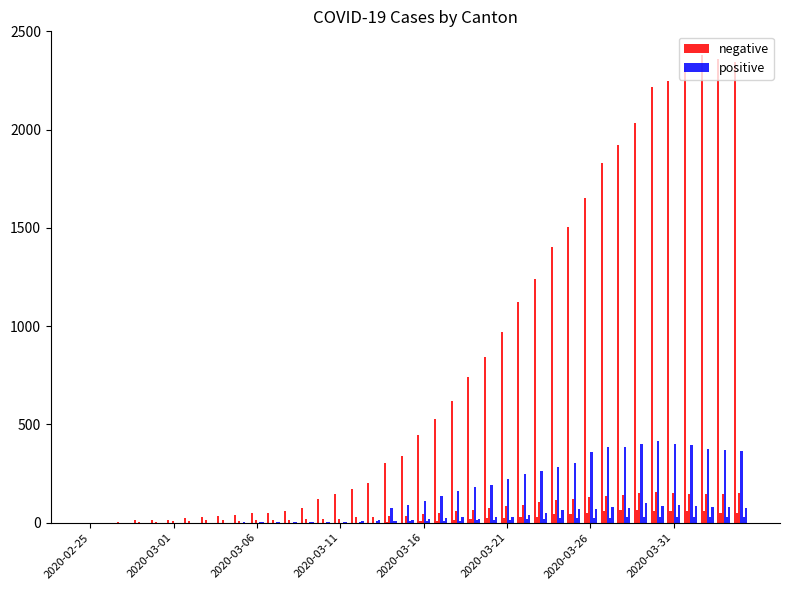

How many bars are there in each group?

2